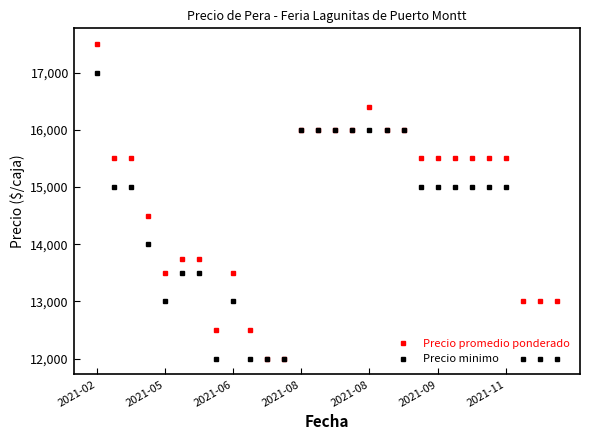

True or false: Precio promedio ponderado has more than 0 points higher than both neighbors.

True